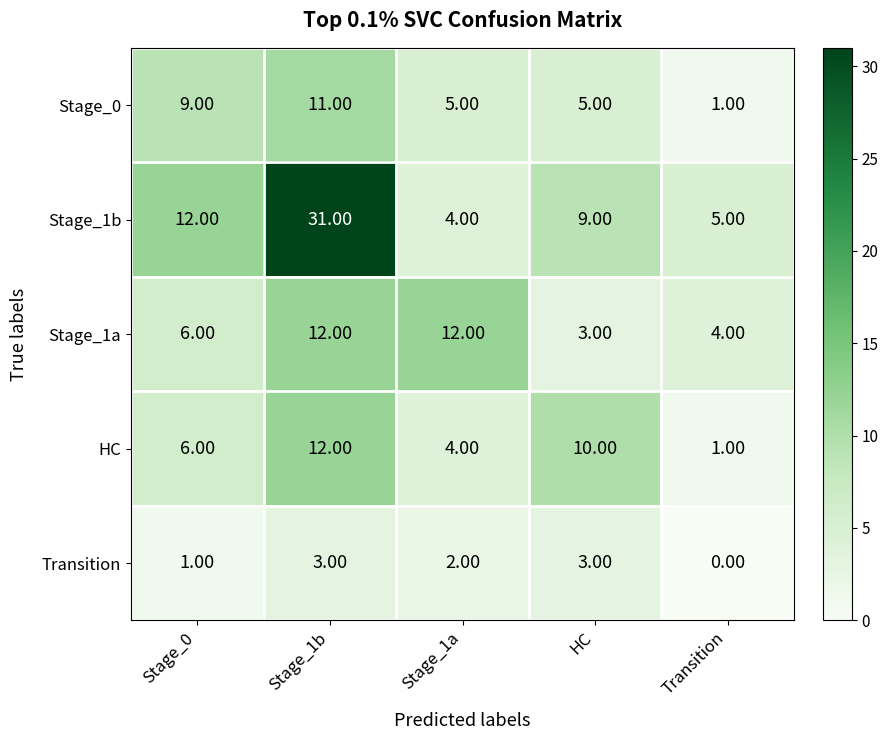

List the labels in order of HC value, smallest first.

Transition, Stage_1a, Stage_0, HC, Stage_1b